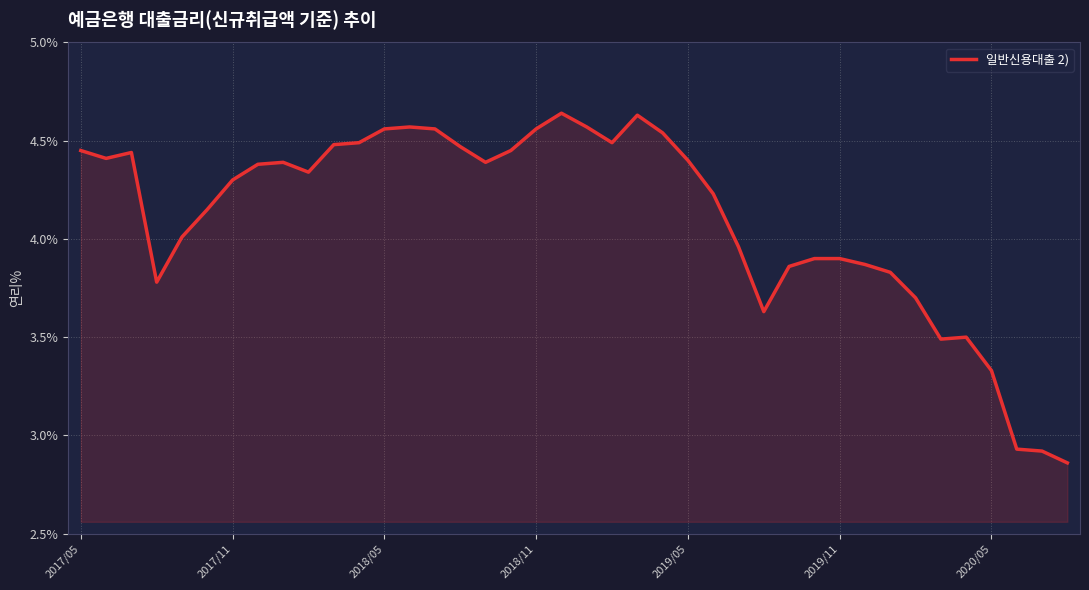

Does the chart have visible grid lines?

Yes